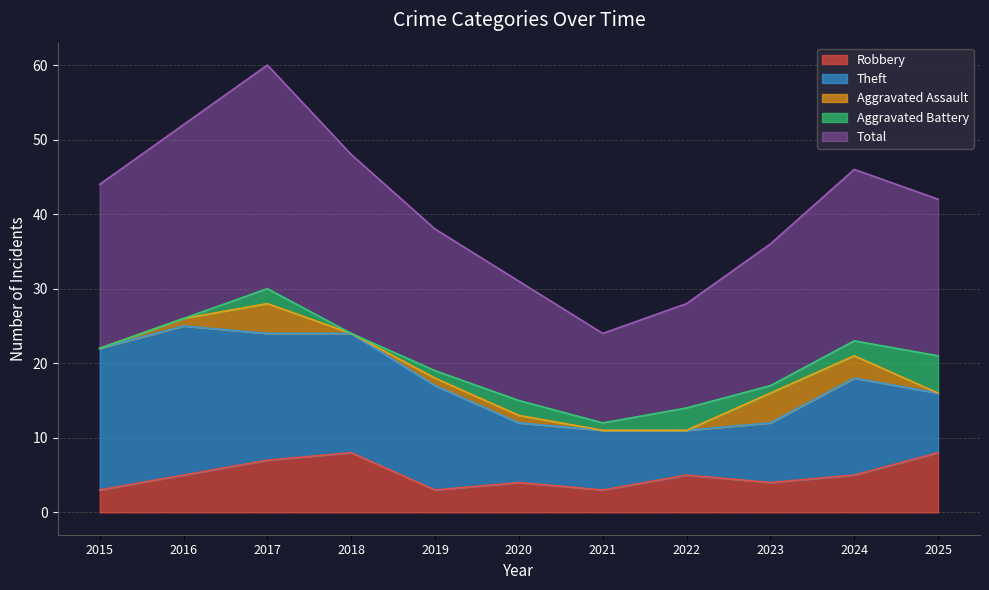

At which category is the sum across all series the highest?

2017